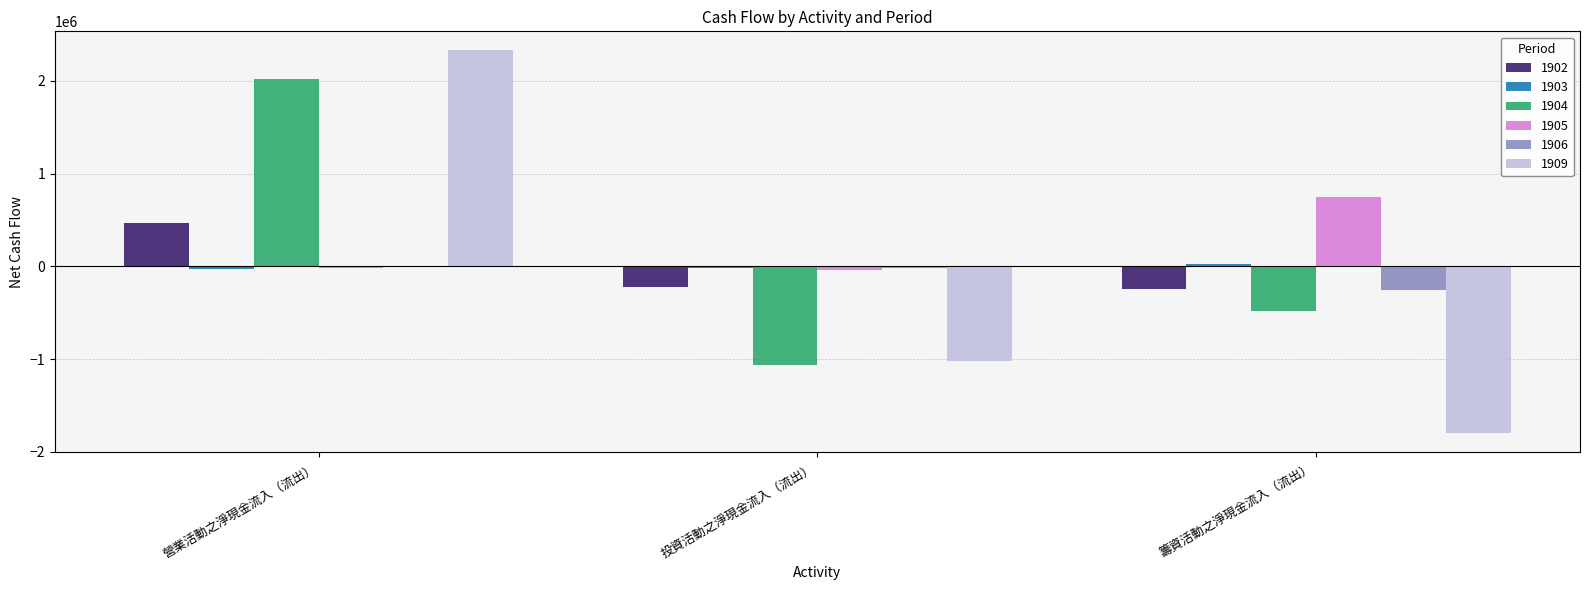

At which label does 1902 first exceed -217908?

營業活動之淨現金流入（流出）